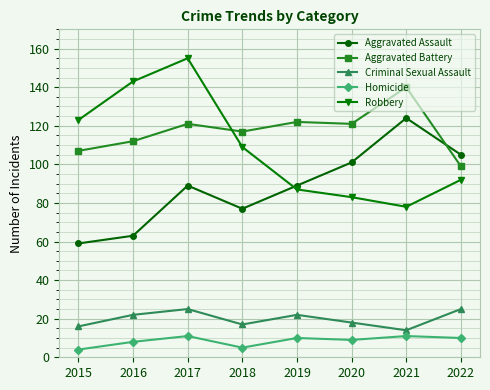

Is the value of Aggravated Battery at 2016 greater than the value of Homicide at 2016?

Yes